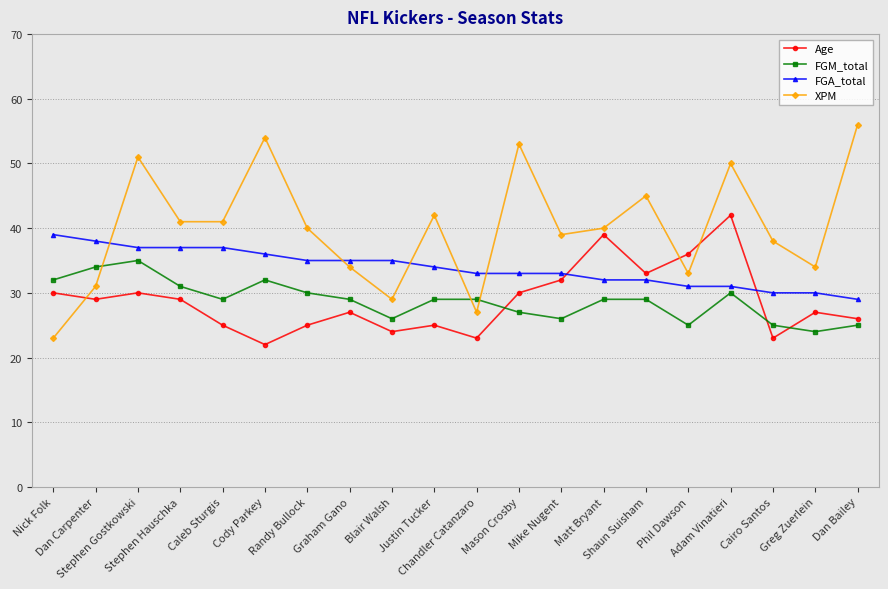

Which series has the largest total across all categories?

XPM